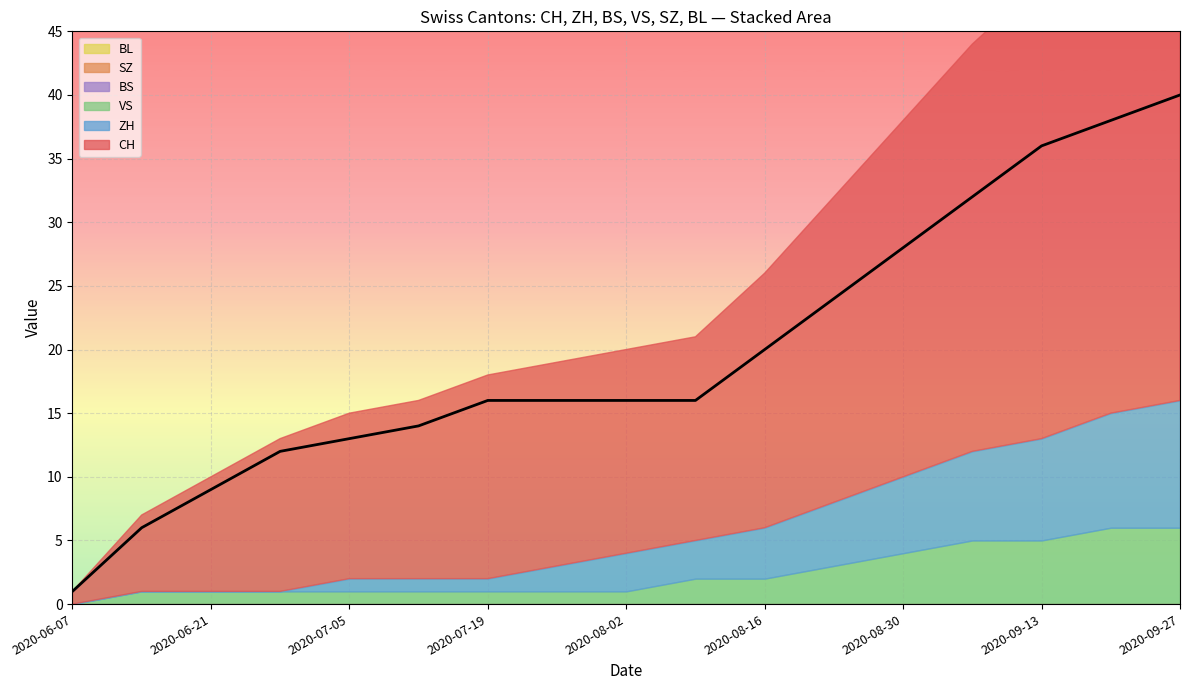

Is it true that ZH equals 6 at 2020-08-16?

False